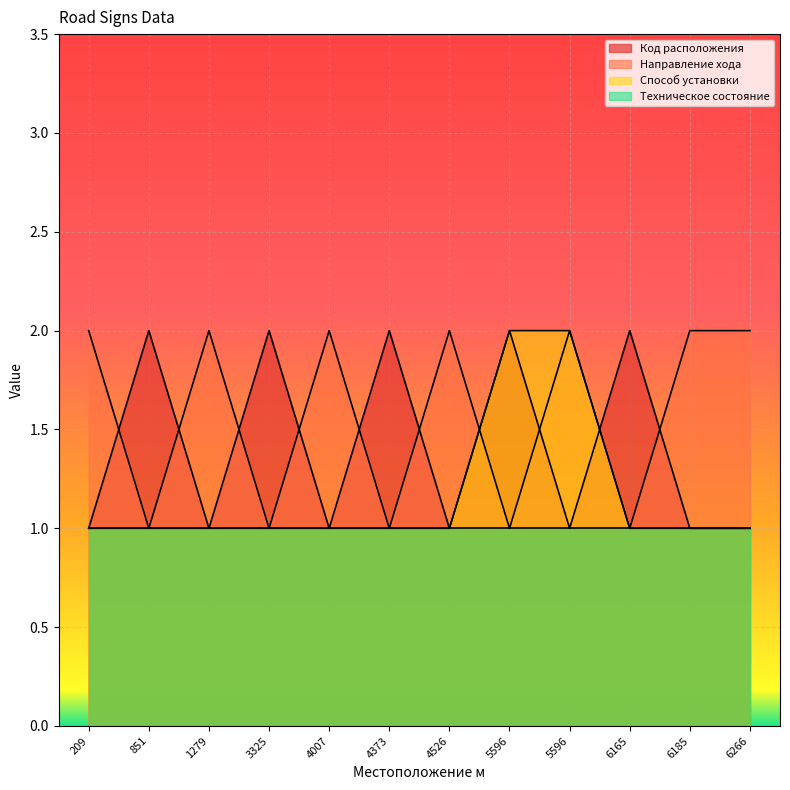

Between 1279 and 3325, which series saw the biggest shift?

Код расположения